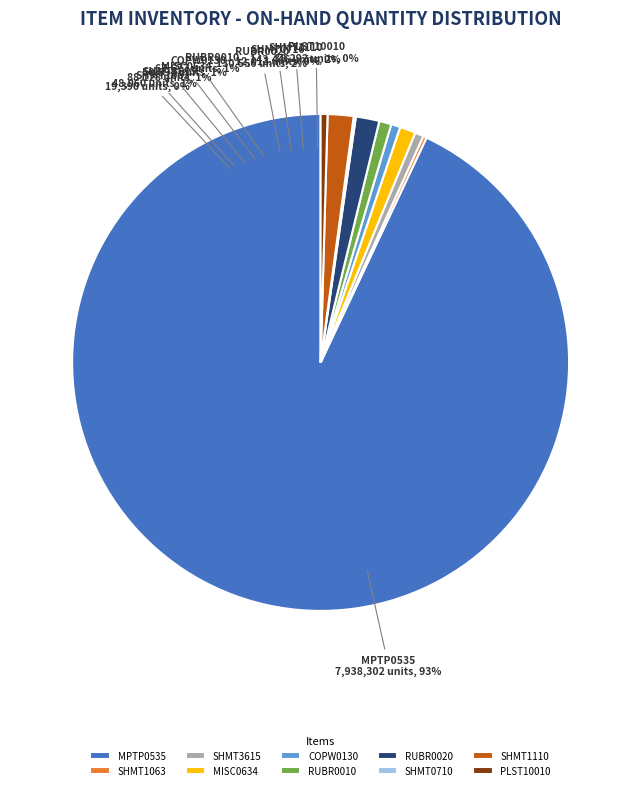

What percentage do SHMT3615 and PLST10010 together represent?

1.0%